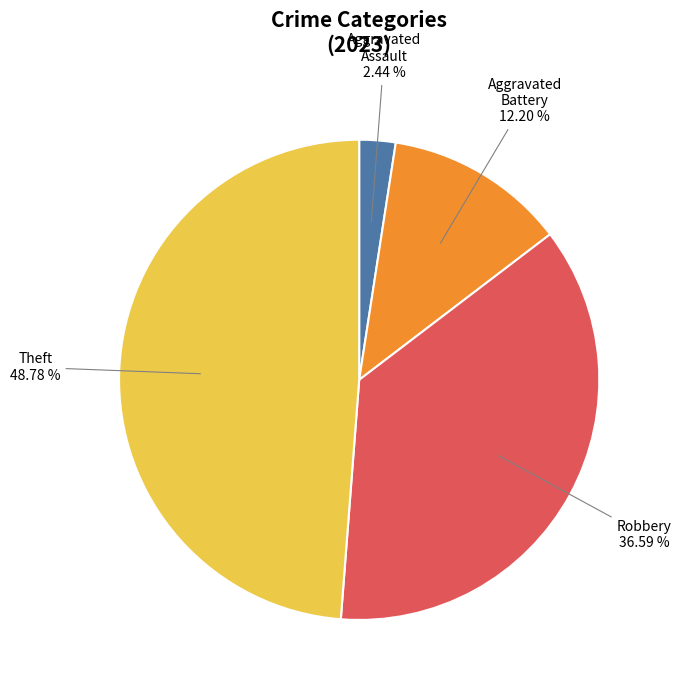

Is there any slice that represents more than half of the pie?

No